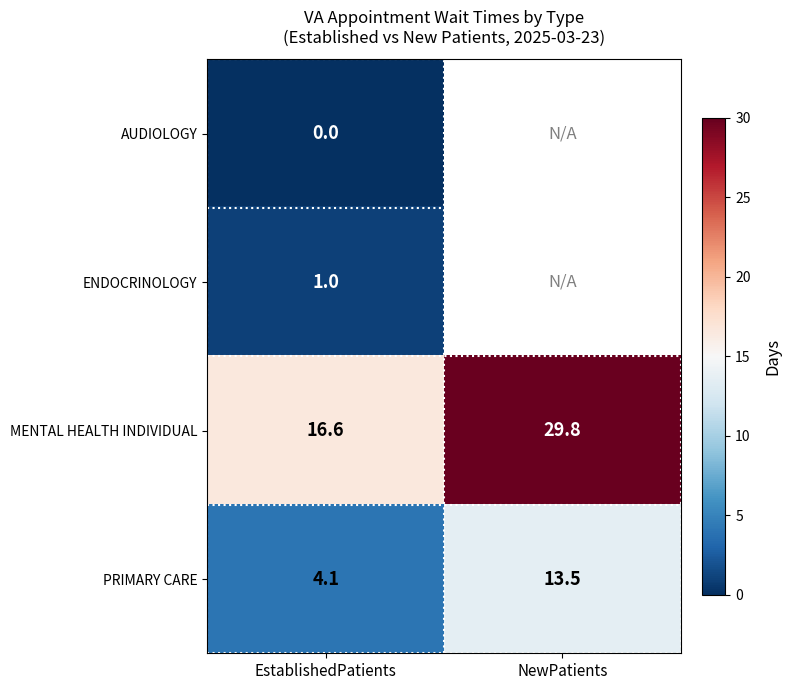

Rank the categories by PRIMARY CARE value from highest to lowest.

NewPatients, EstablishedPatients